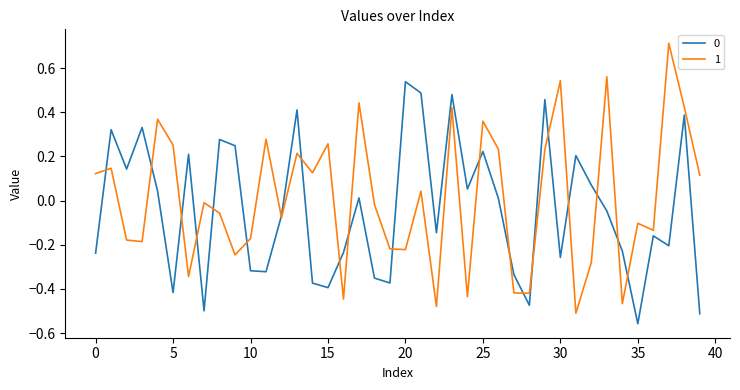

True or false: 0 has more than 1 points higher than both neighbors.

True